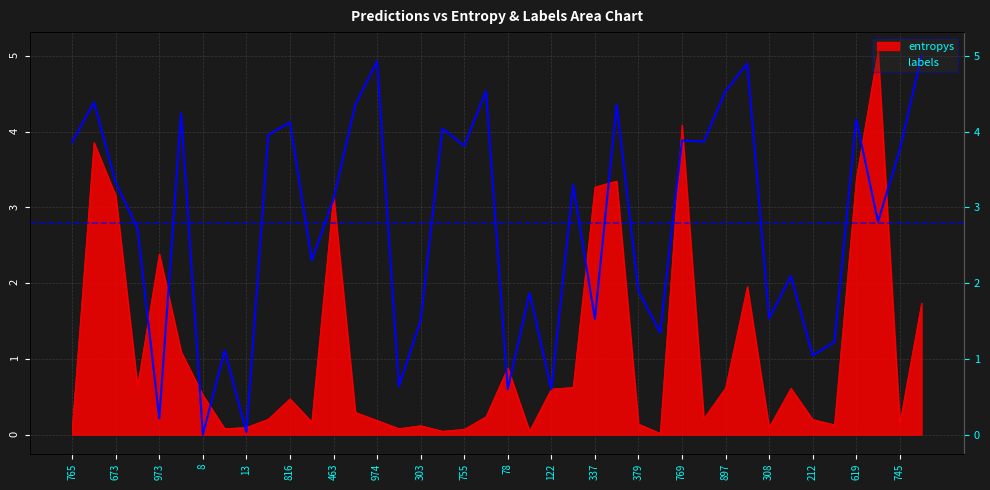

How many categories are shown in the chart?

40